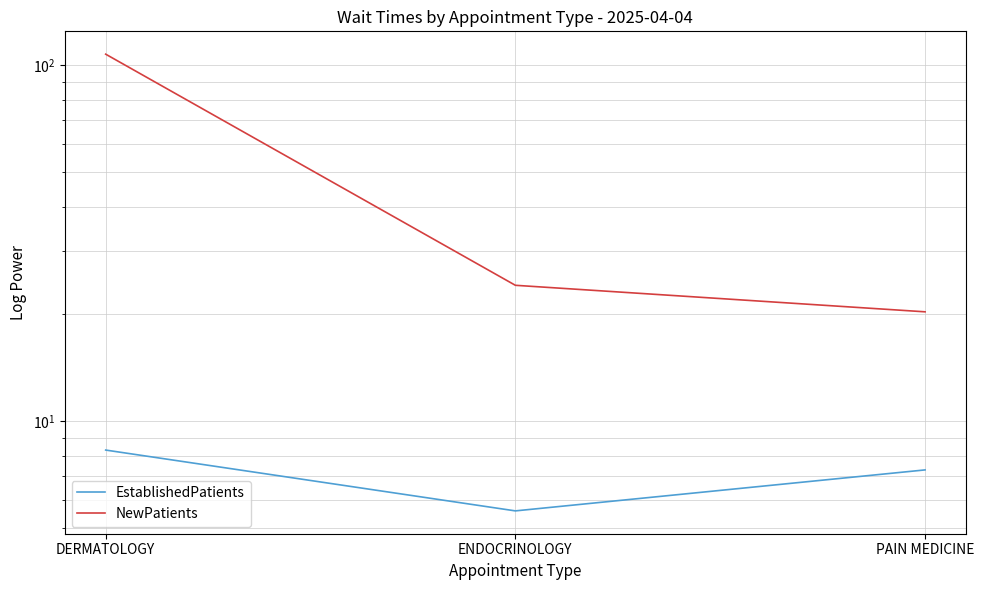

What are all the series names shown in the legend?

EstablishedPatients, NewPatients